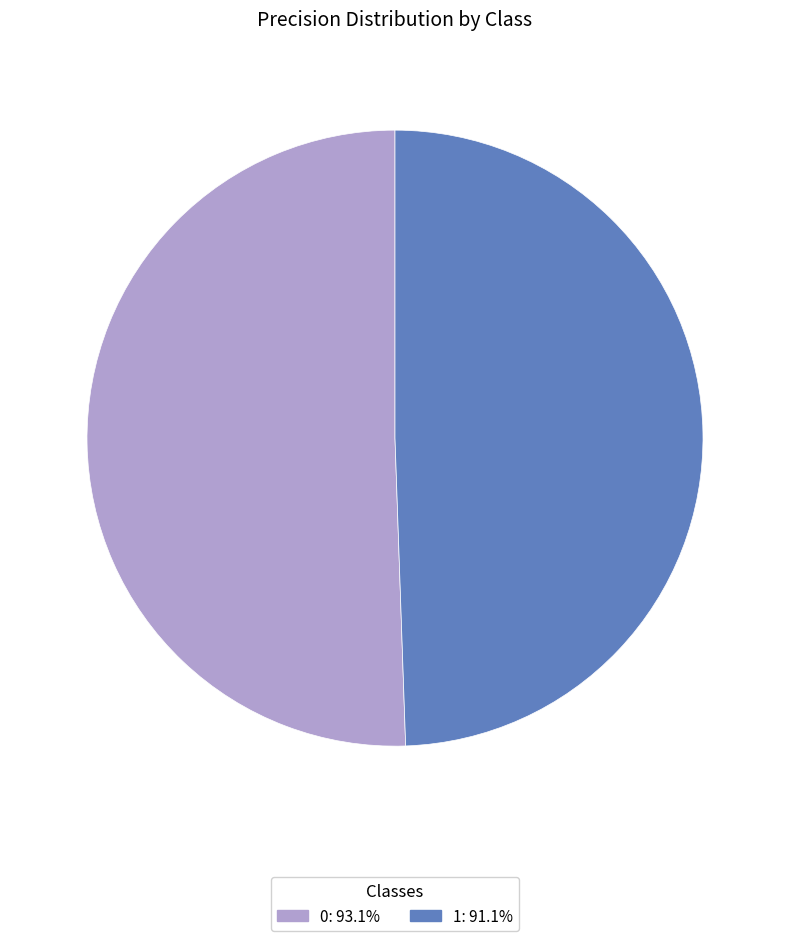

Is it true that 1 is 37% of the pie?

False